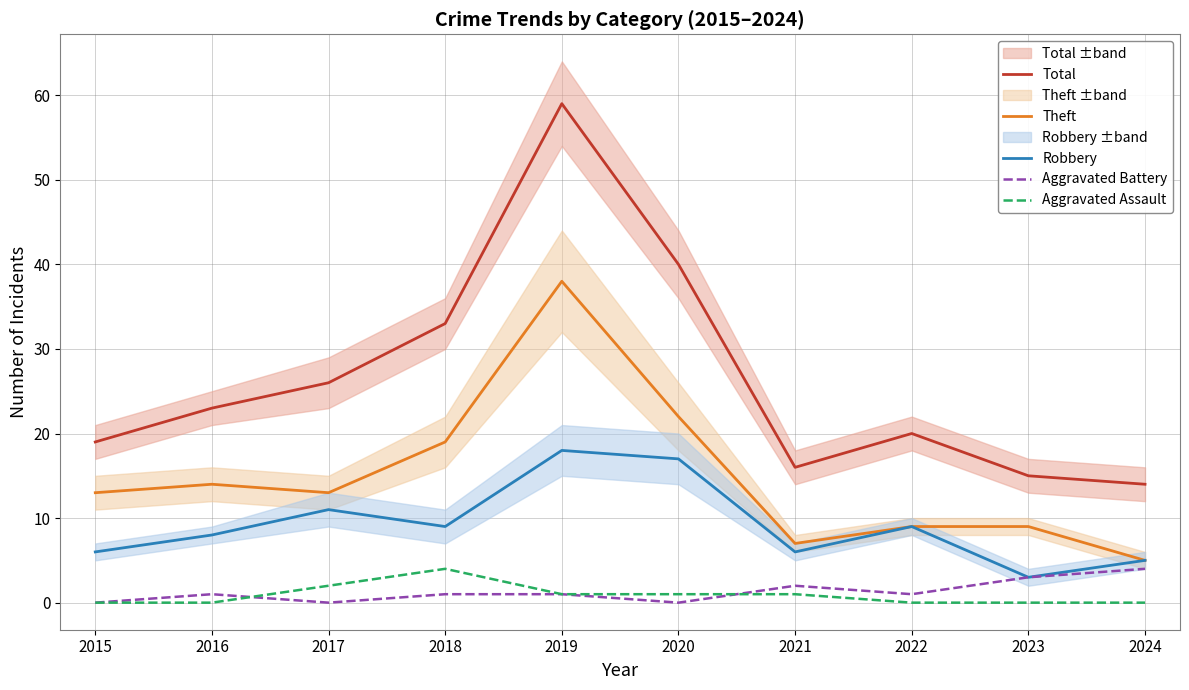

How many lines are shown in the chart?

5